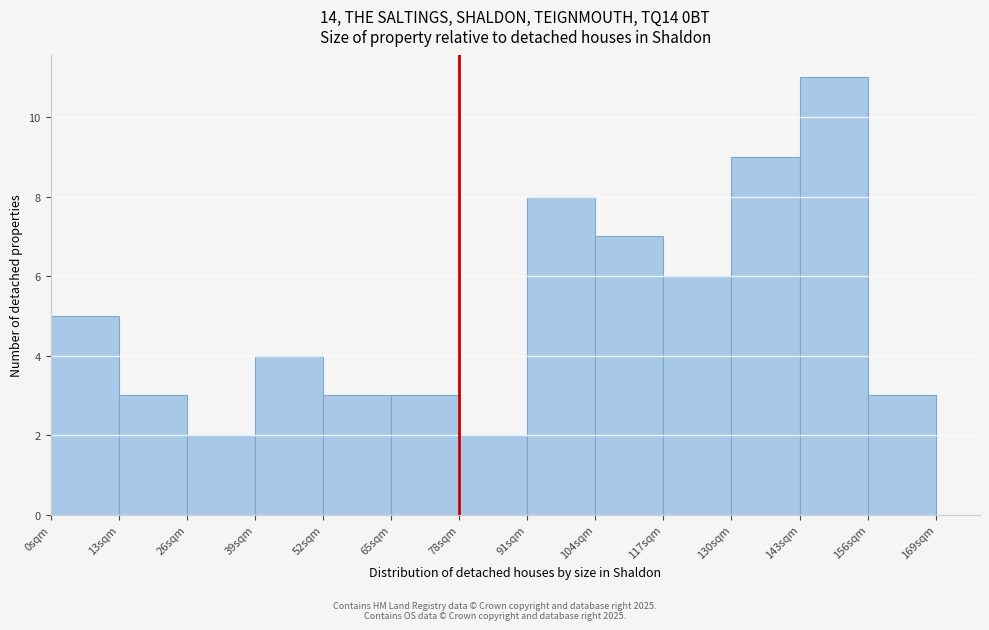

Reading right to left, what are all the values shown in this chart?

156sqm=3	143sqm=11	130sqm=9	117sqm=6	104sqm=7	91sqm=8	78sqm=2	65sqm=3	52sqm=3	39sqm=4	26sqm=2	13sqm=3	0sqm=5